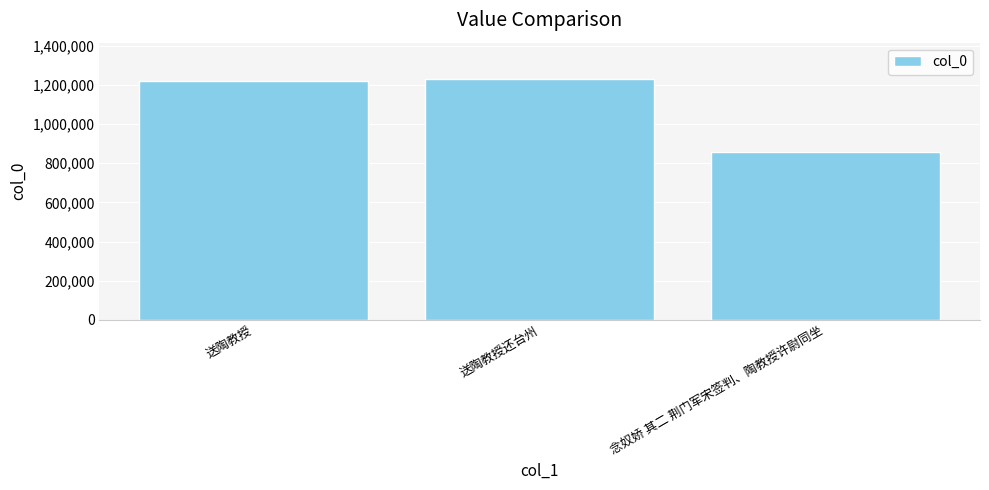

Which label corresponds to the largest value in the chart?

送陶教授还台州